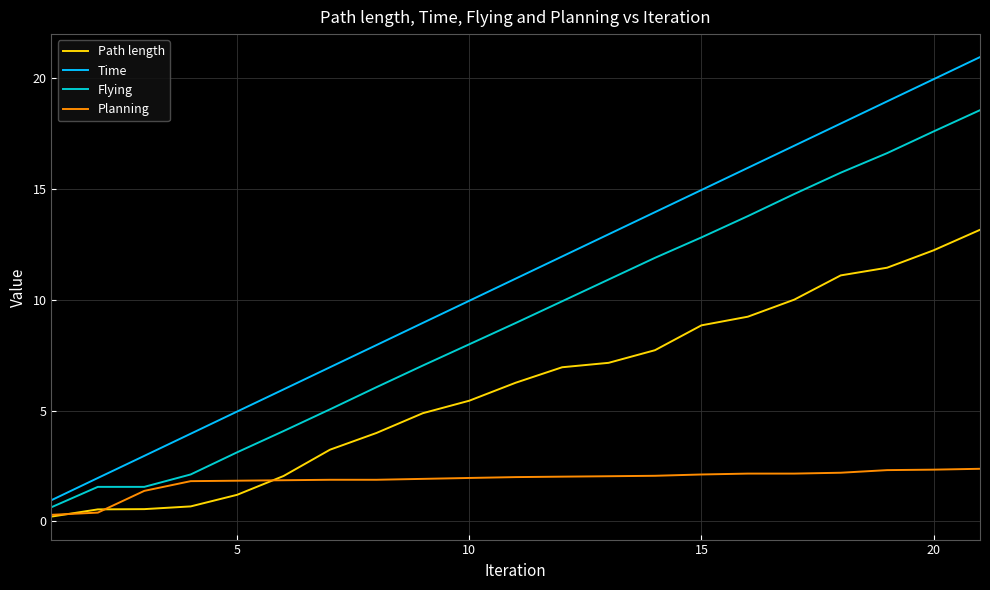

Which series has the largest total across all categories?

Time